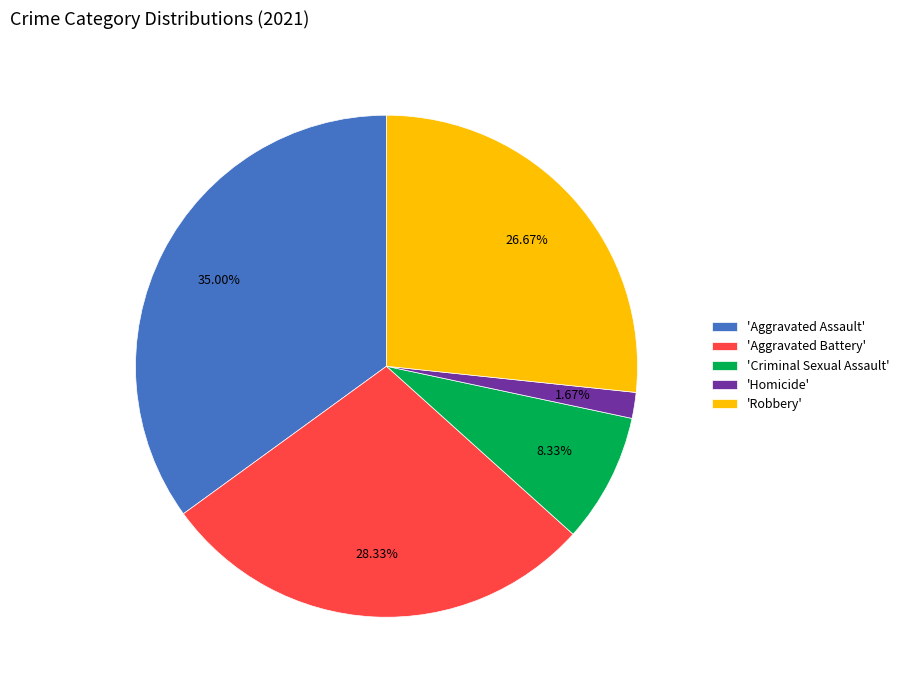

Approximately how many times larger is the value at 'Aggravated Battery' compared to 'Homicide'?

17.0